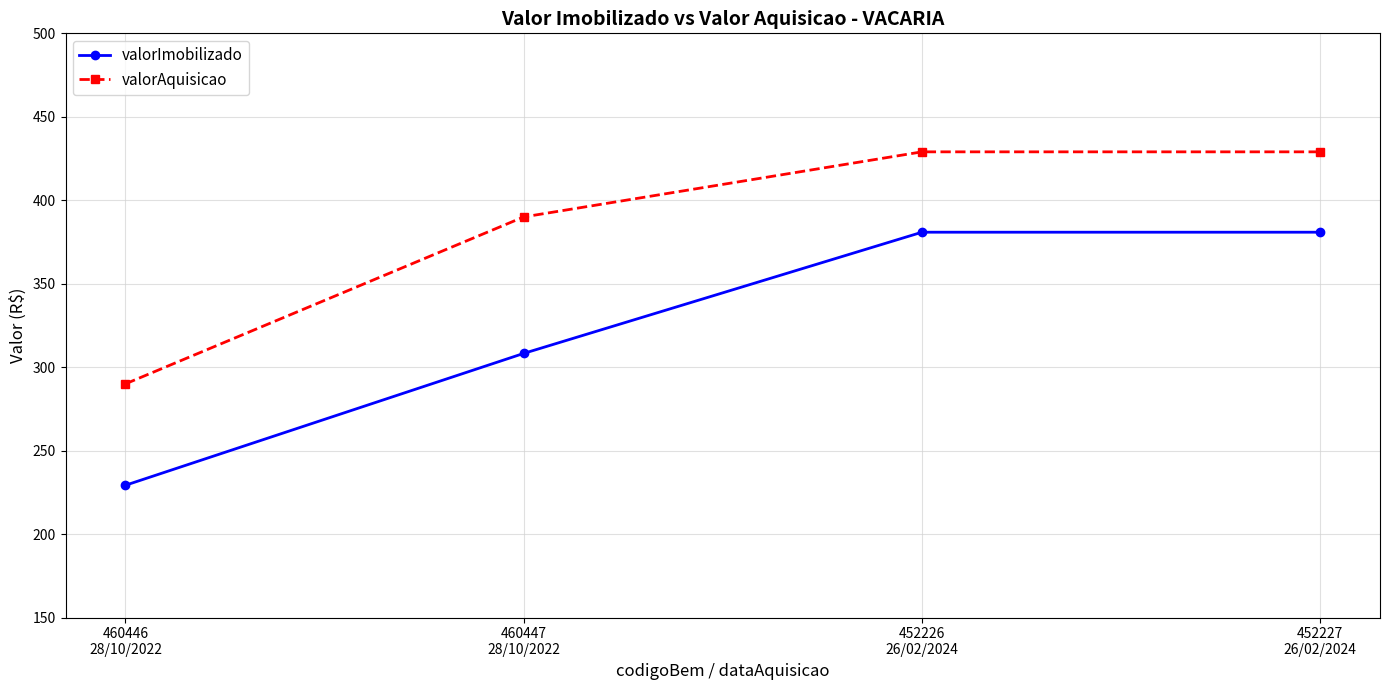

What is the label of the 1st point from the left?

460446
28/10/2022